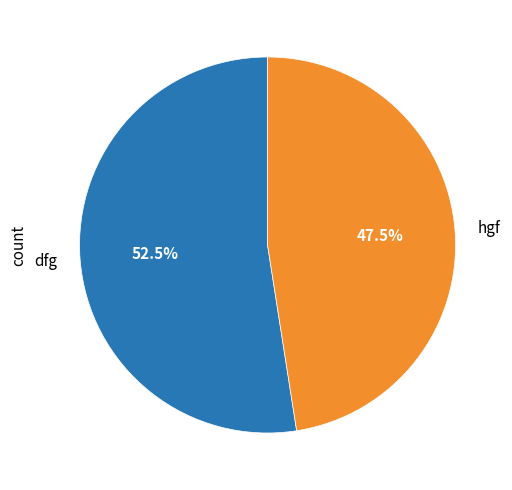

Rank the categories by value from lowest to highest.

hgf, dfg